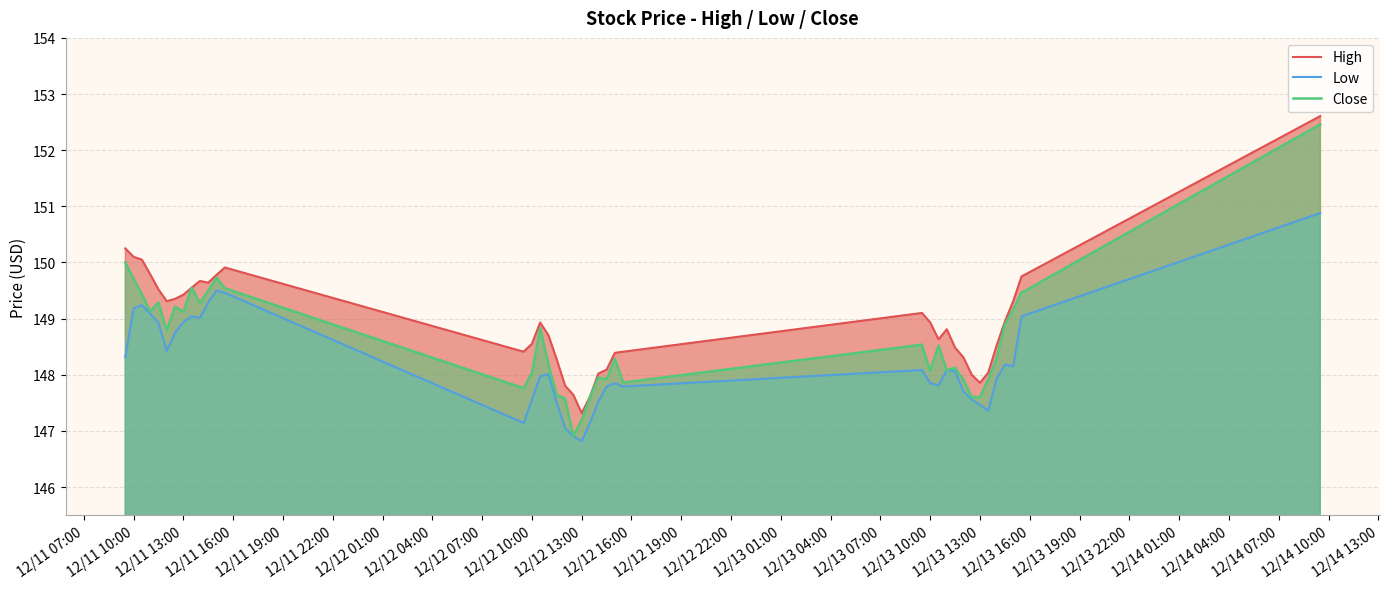

True or false: Close has more than 1 interior local peaks.

True